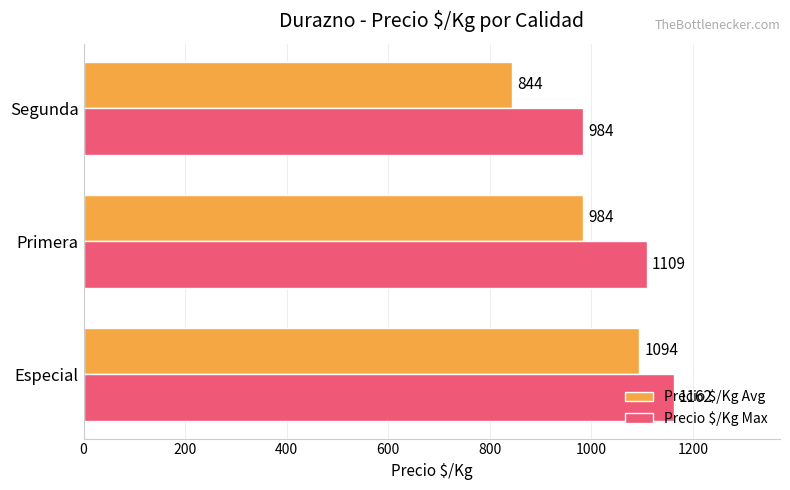

What is the spread (max minus min) of values at Especial?

68